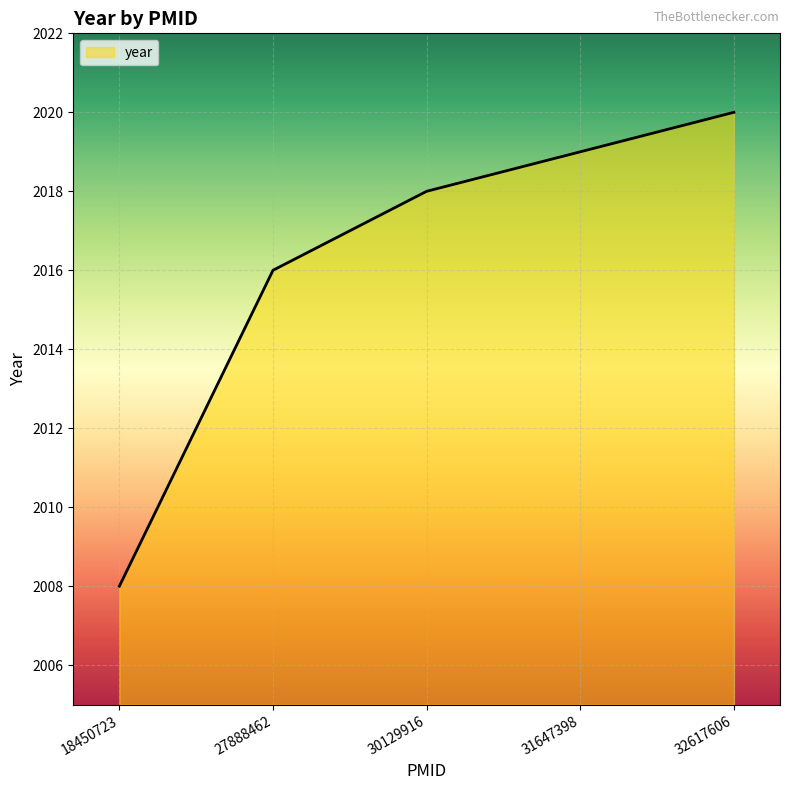

What is the change in value from 18450723 to 27888462?

+8